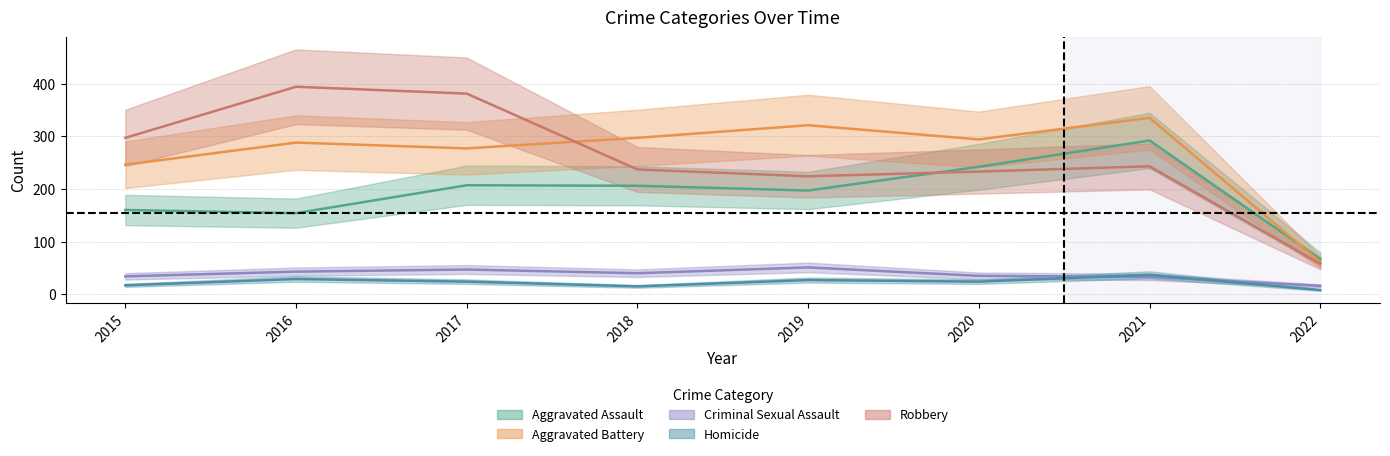

Reading left to right, what are all the values shown in this chart?

Aggravated Assault: 2015=160	2016=154	2017=207	2018=206	2019=197	2020=242	2021=292	2022=67
Aggravated Battery: 2015=246	2016=288	2017=277	2018=297	2019=321	2020=294	2021=335	2022=61
Criminal Sexual Assault: 2015=34	2016=43	2017=47	2018=40	2019=51	2020=35	2021=33	2022=16
Homicide: 2015=17	2016=29	2017=24	2018=15	2019=27	2020=24	2021=37	2022=8
Robbery: 2015=297	2016=394	2017=381	2018=237	2019=224	2020=233	2021=243	2022=58